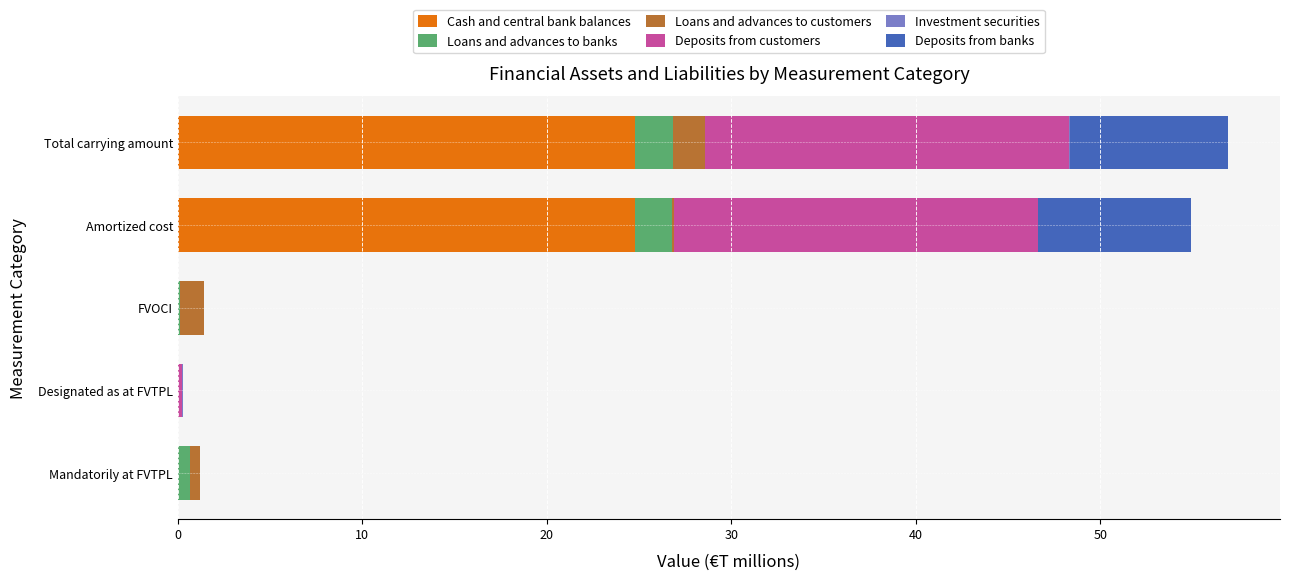

The value of Cash and central bank balances at Designated as at FVTPL is 0.0. True or false?

True